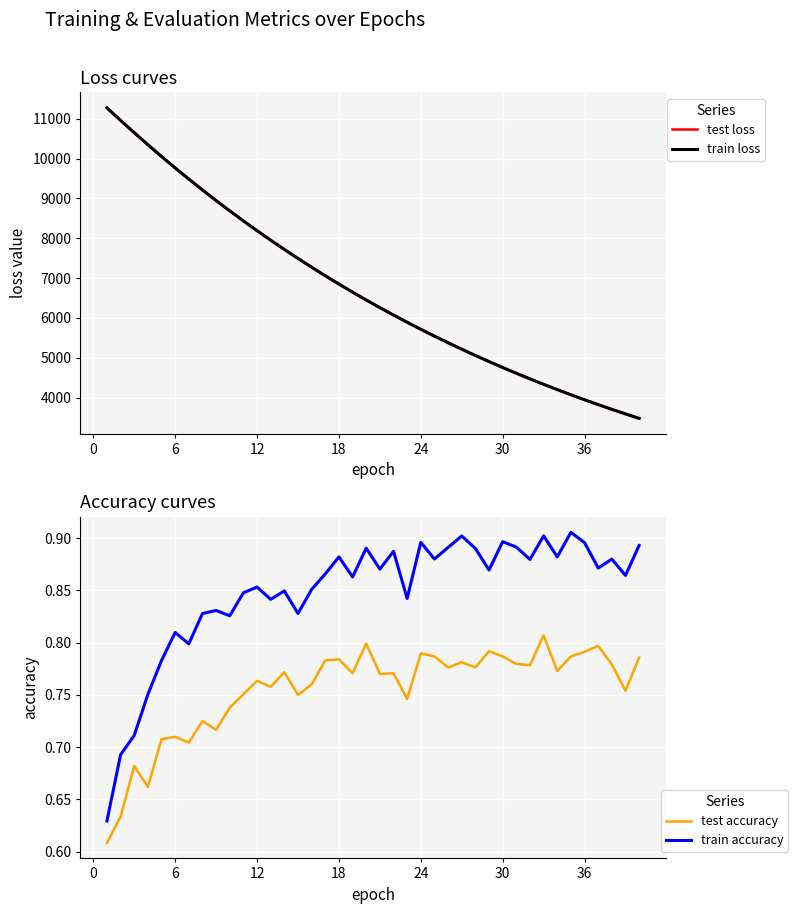

How many lines are shown in the chart?

4